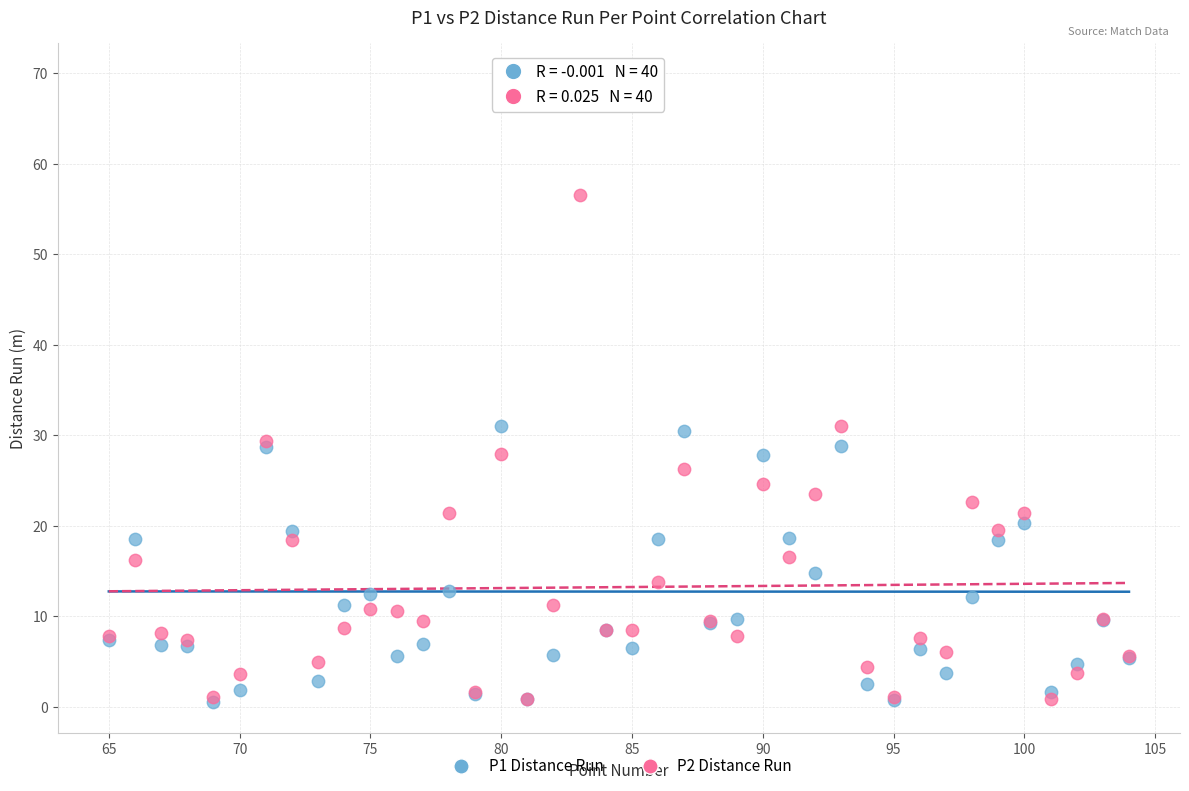

Which series has the largest Y range (max minus min)?

P1 Distance Run